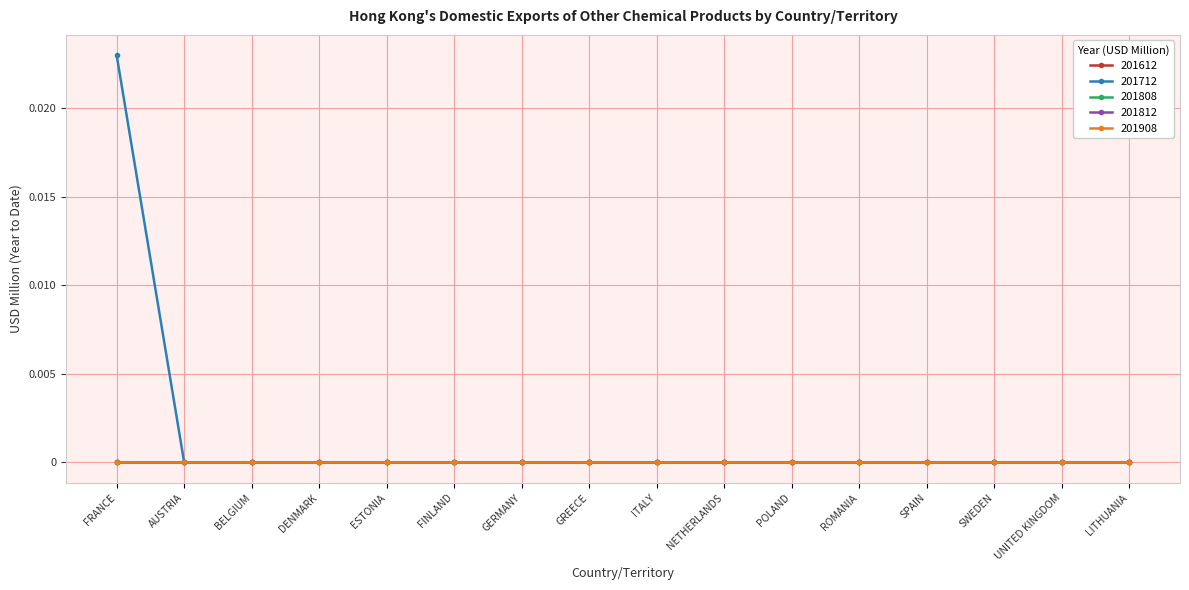

Is this an area chart (filled region under the line)?

No